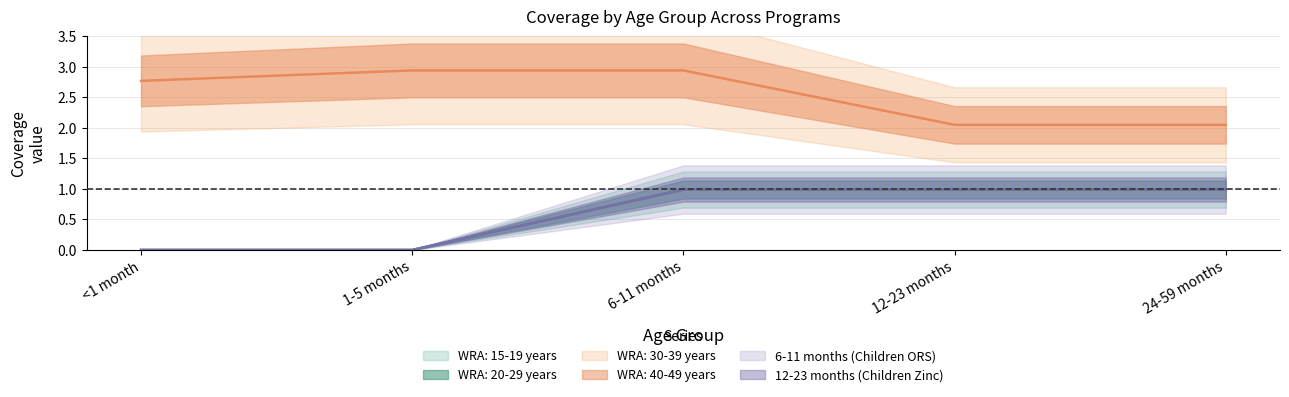

What is the highest value of the WRA: 20-29 years series?

1.0